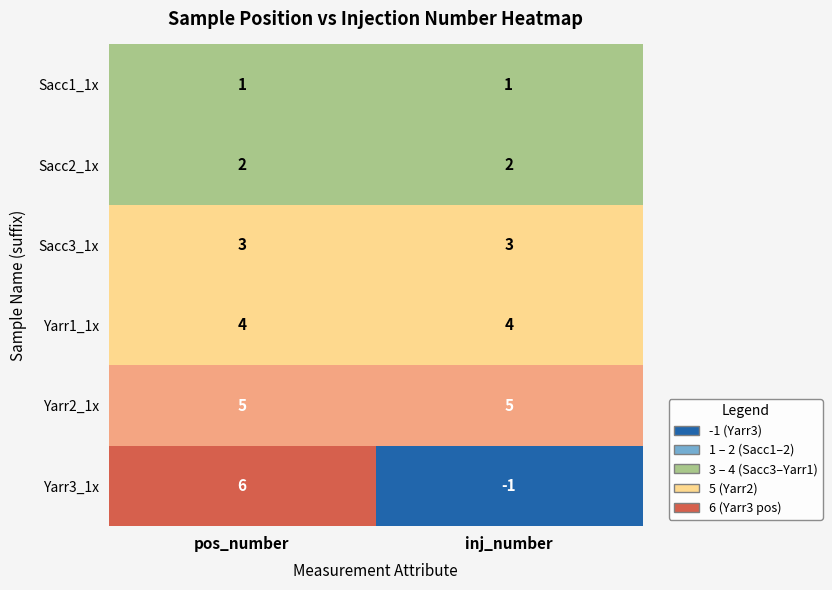

Rank the series at pos_number from lowest to highest value.

Sacc1_1x, Sacc2_1x, Sacc3_1x, Yarr1_1x, Yarr2_1x, Yarr3_1x